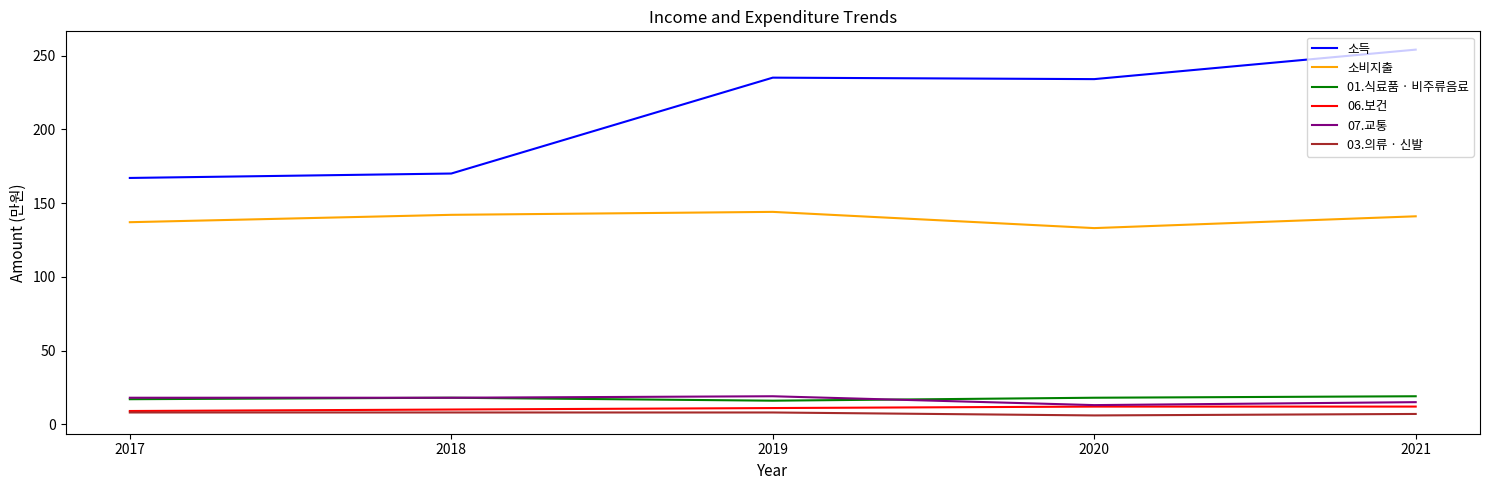

What is the highest value of the 소비지출 series?

144